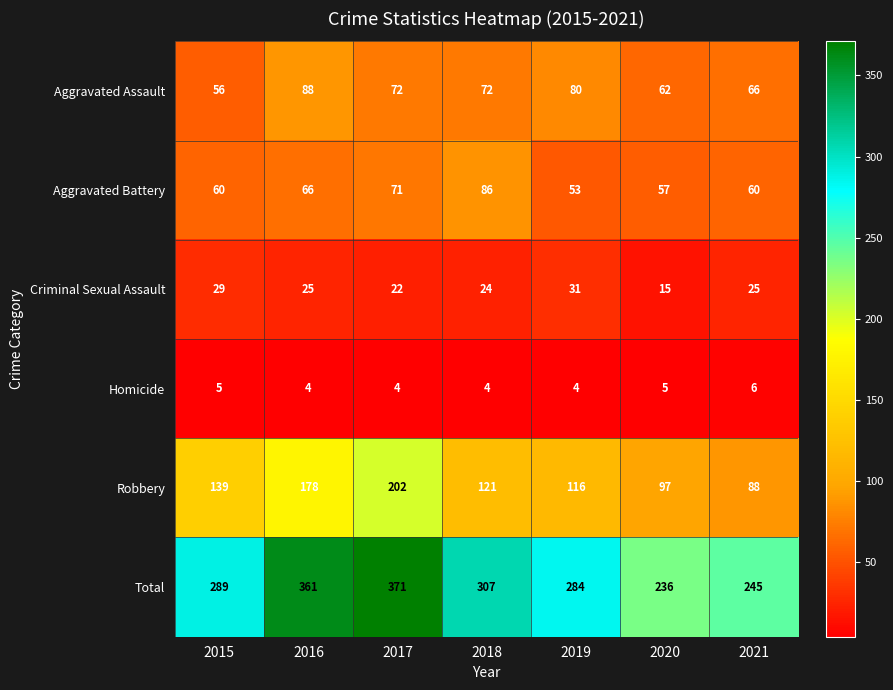

Rank the series at 2017 from highest to lowest value.

Total, Robbery, Aggravated Assault, Aggravated Battery, Criminal Sexual Assault, Homicide